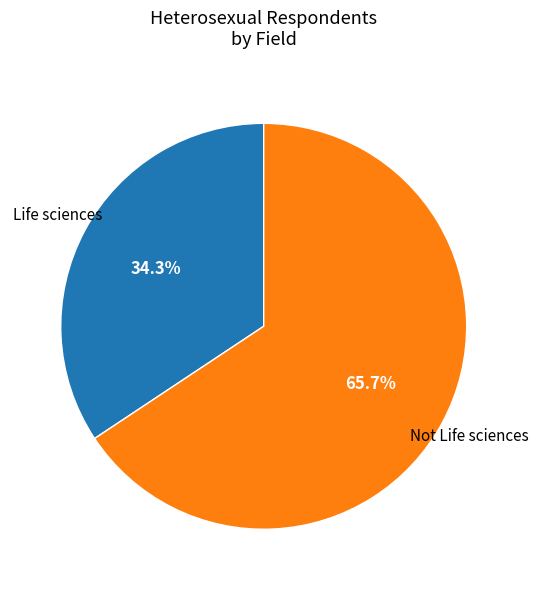

Is there a majority slice in this chart?

Yes